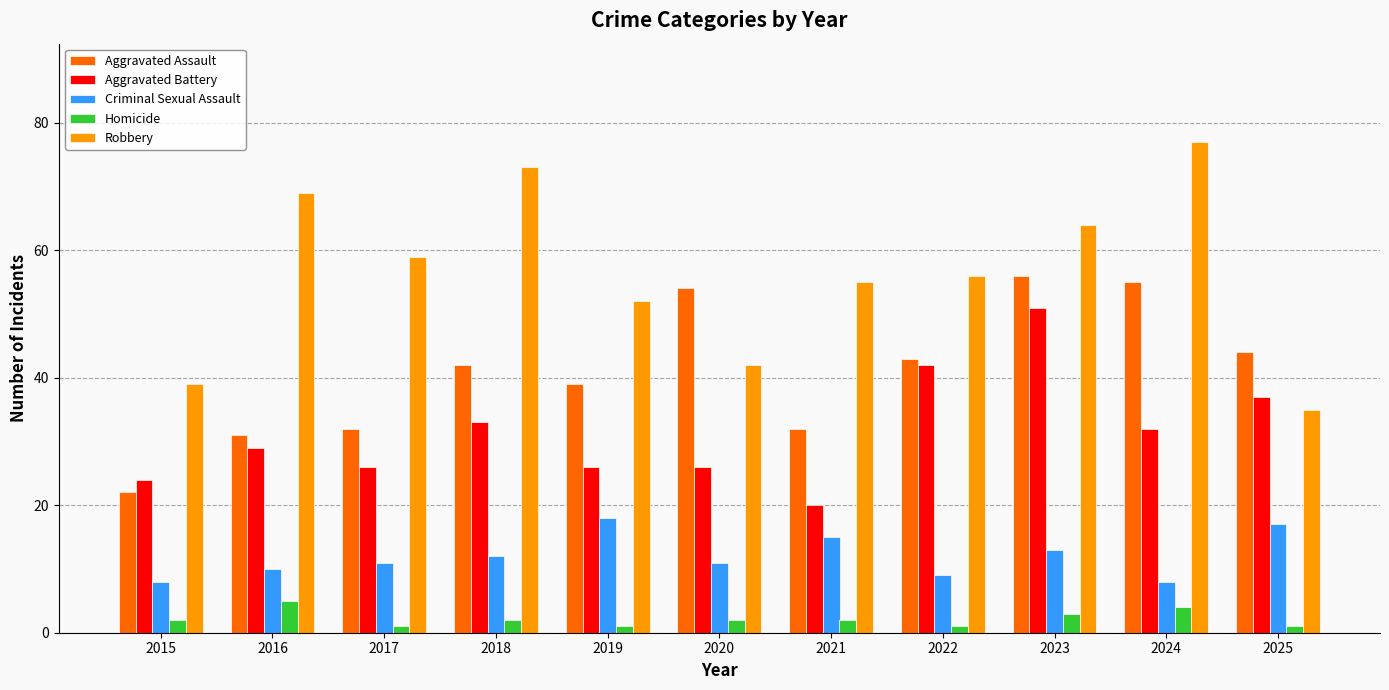

What is the difference between the Homicide values at 2019 and 2015?

1